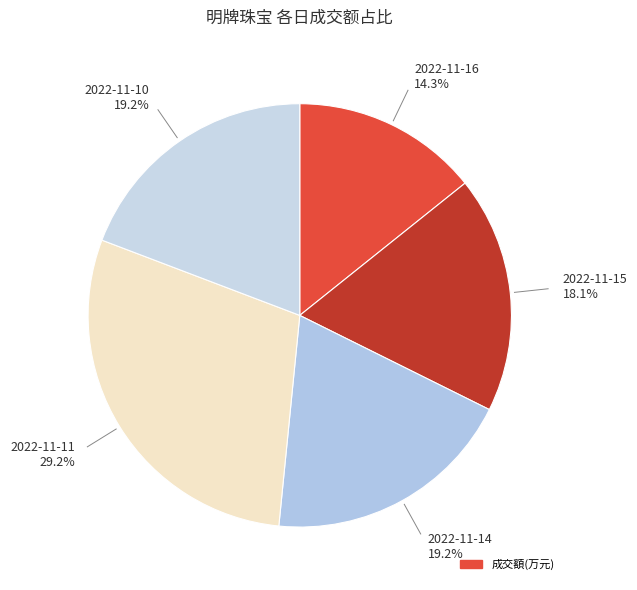

Is there any slice that represents more than half of the pie?

No